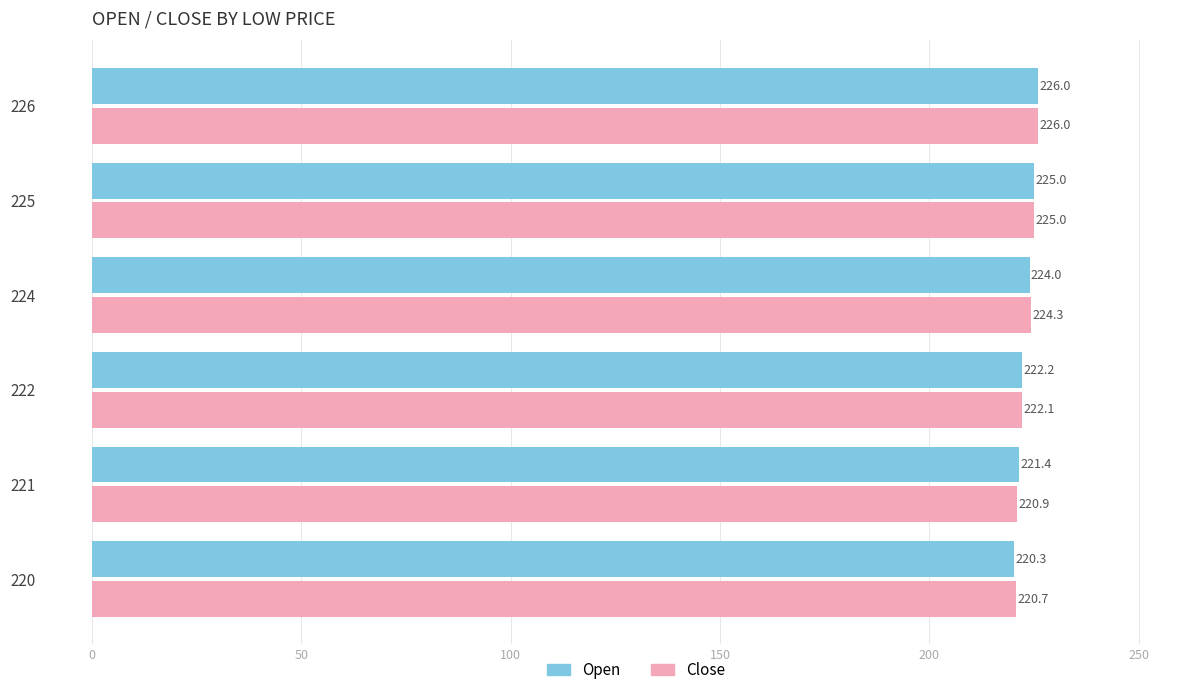

What is the difference between the maximum and minimum values in the Close series?

5.3